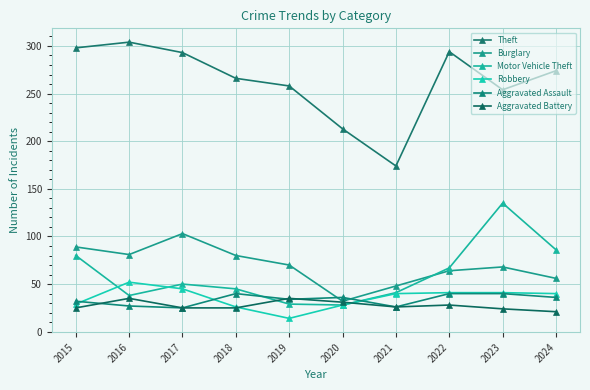

At 2016, list the series in order from largest to smallest.

Theft, Burglary, Robbery, Motor Vehicle Theft, Aggravated Battery, Aggravated Assault